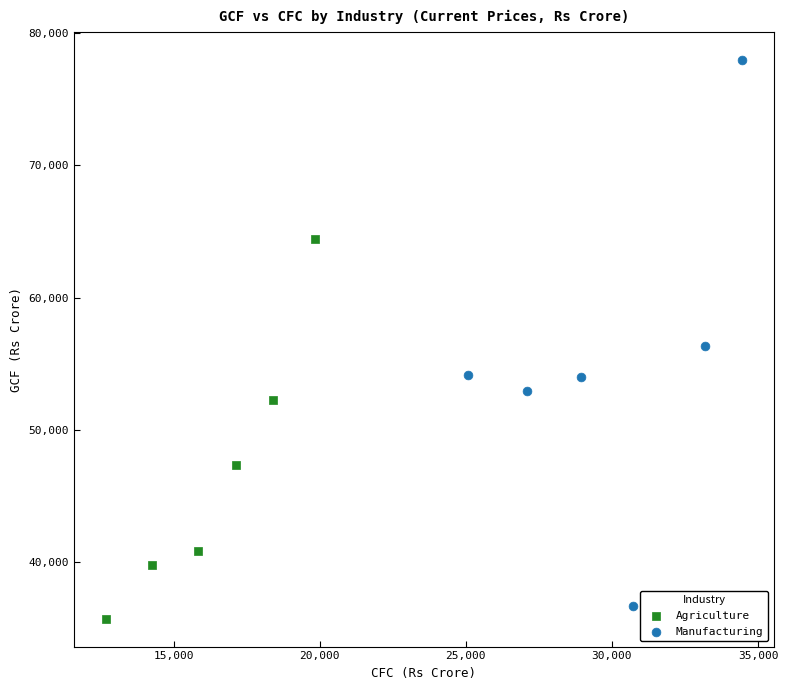

Which series contains the highest Y value?

Manufacturing